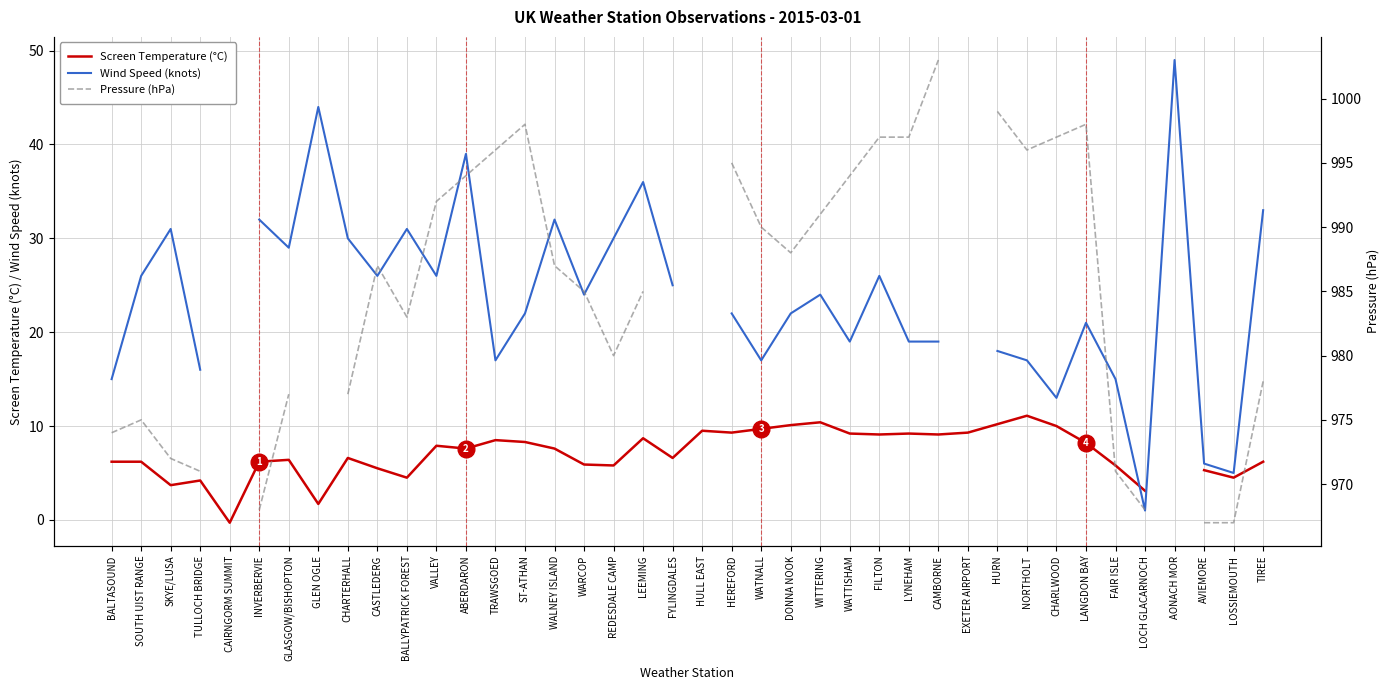

Is it true that Pressure (hPa) equals 967.0 at AVIEMORE?

True